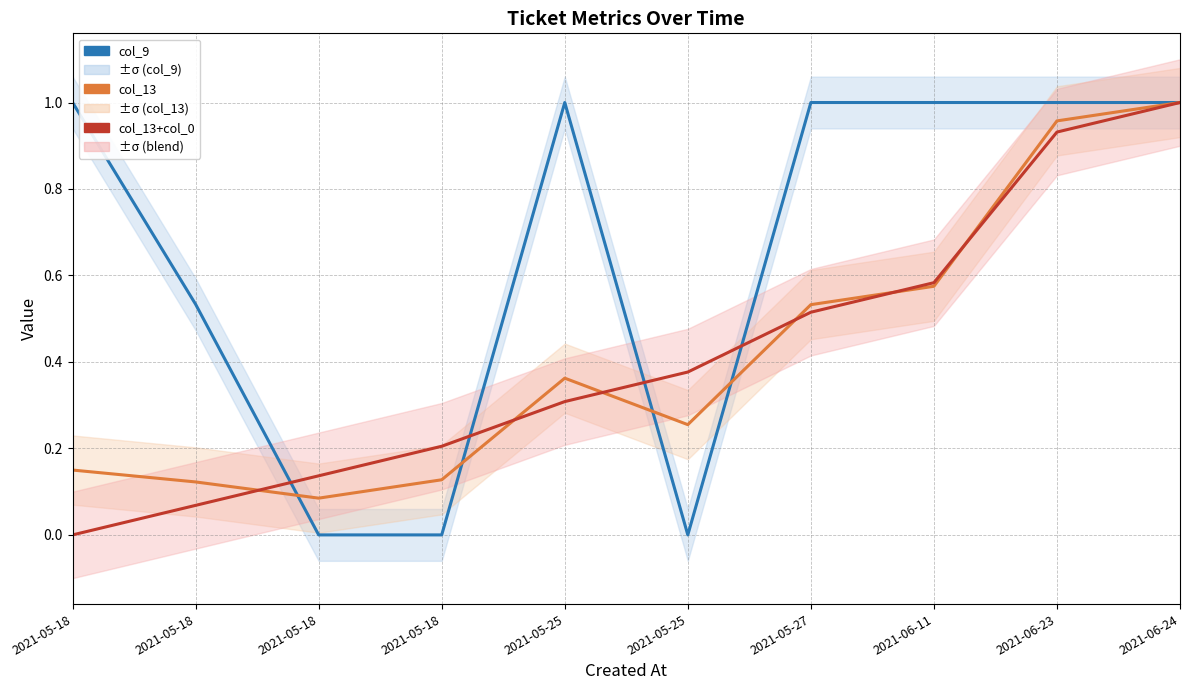

What is the sum of all col_13+col_0 values?

4.1